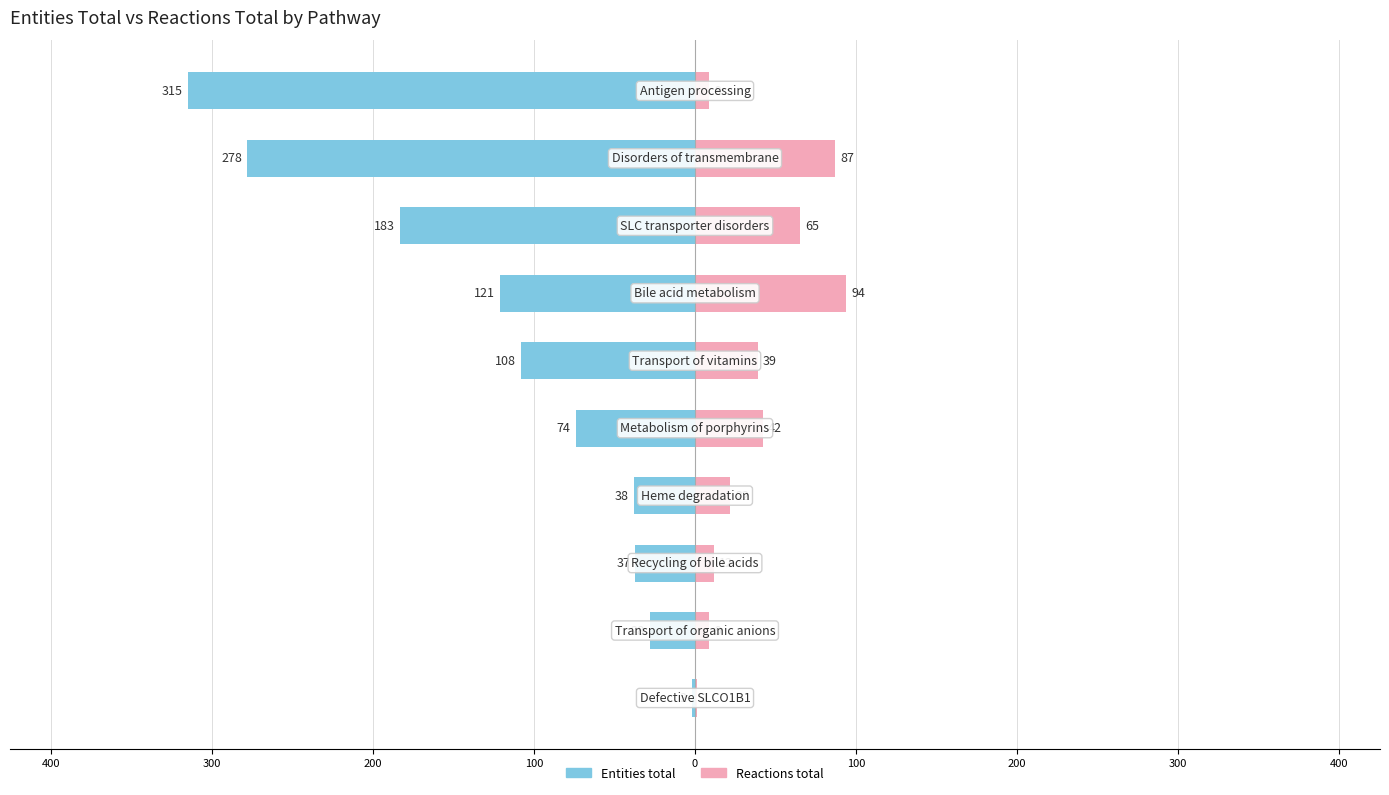

How many bars are there in each group?

2